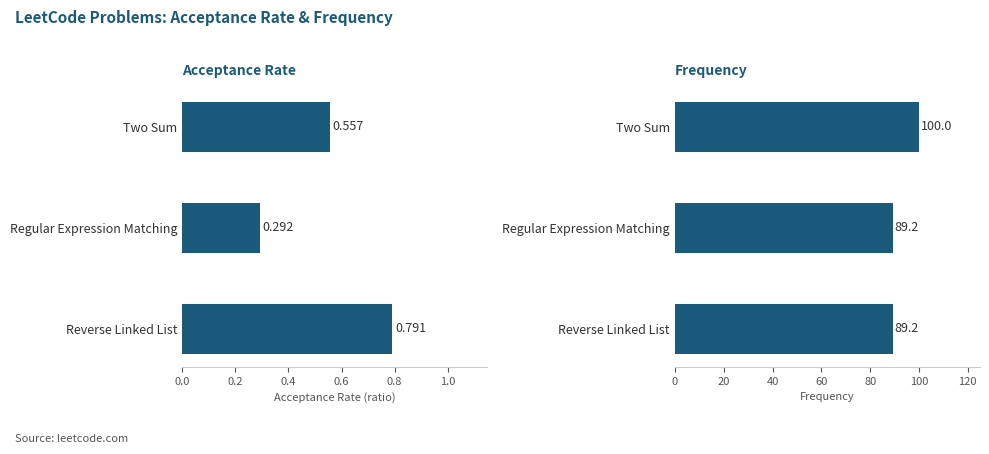

Reading left to right, list all the values displayed in this chart.

Acceptance Rate: 0.6	0.3	0.8
Frequency: 100.0	89.2	89.2